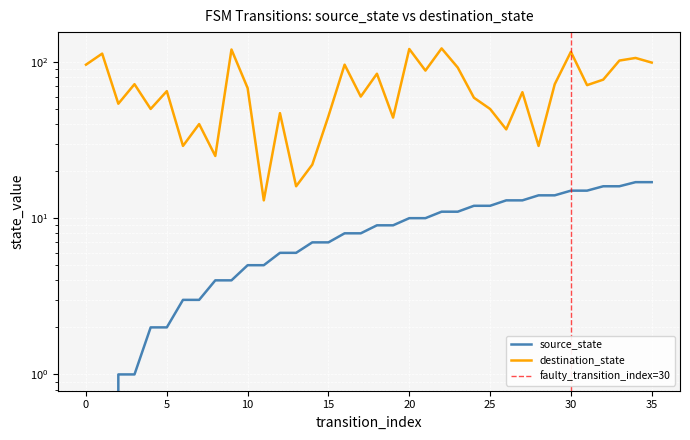

True or false: destination_state and source_state intersect in this chart.

False